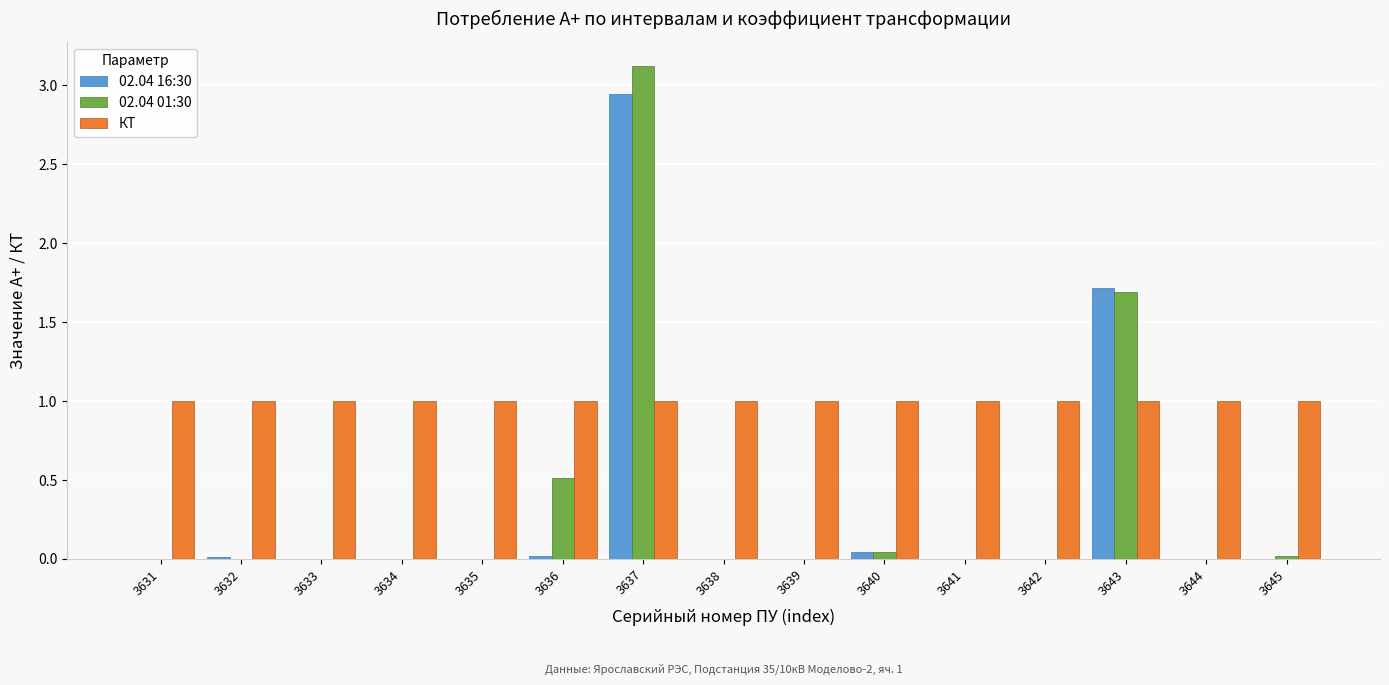

What is the greatest value displayed?

3.1